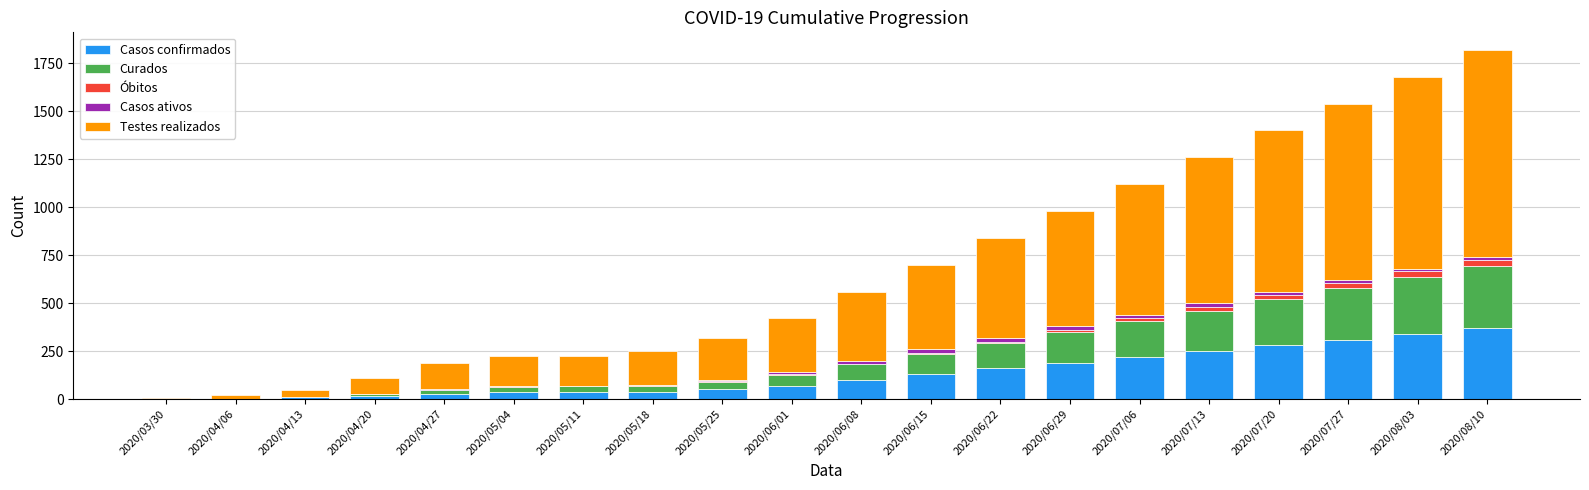

What is the sum of all Casos confirmados values?

2630